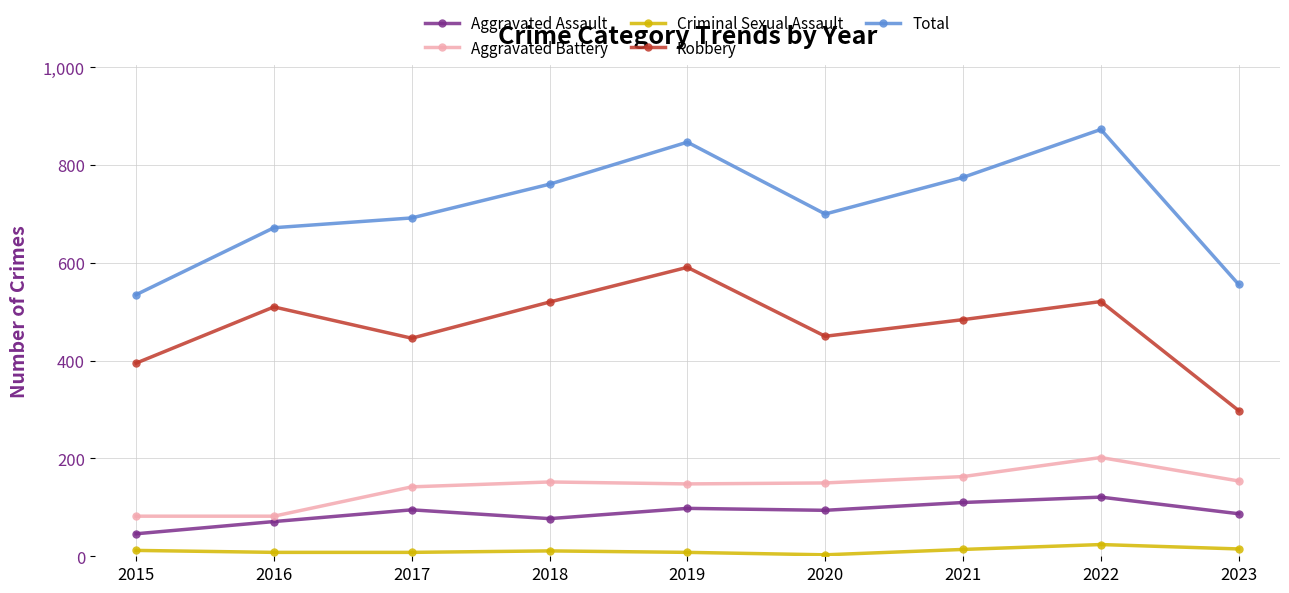

What is the maximum value shown in the chart?

873